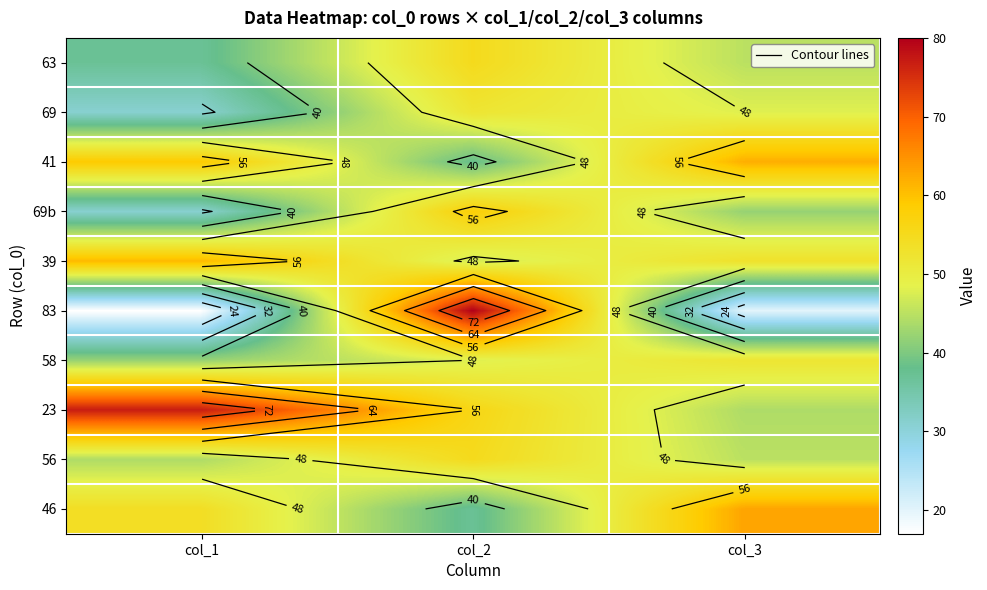

What is the difference between the 83 values at col_1 and col_3?

3